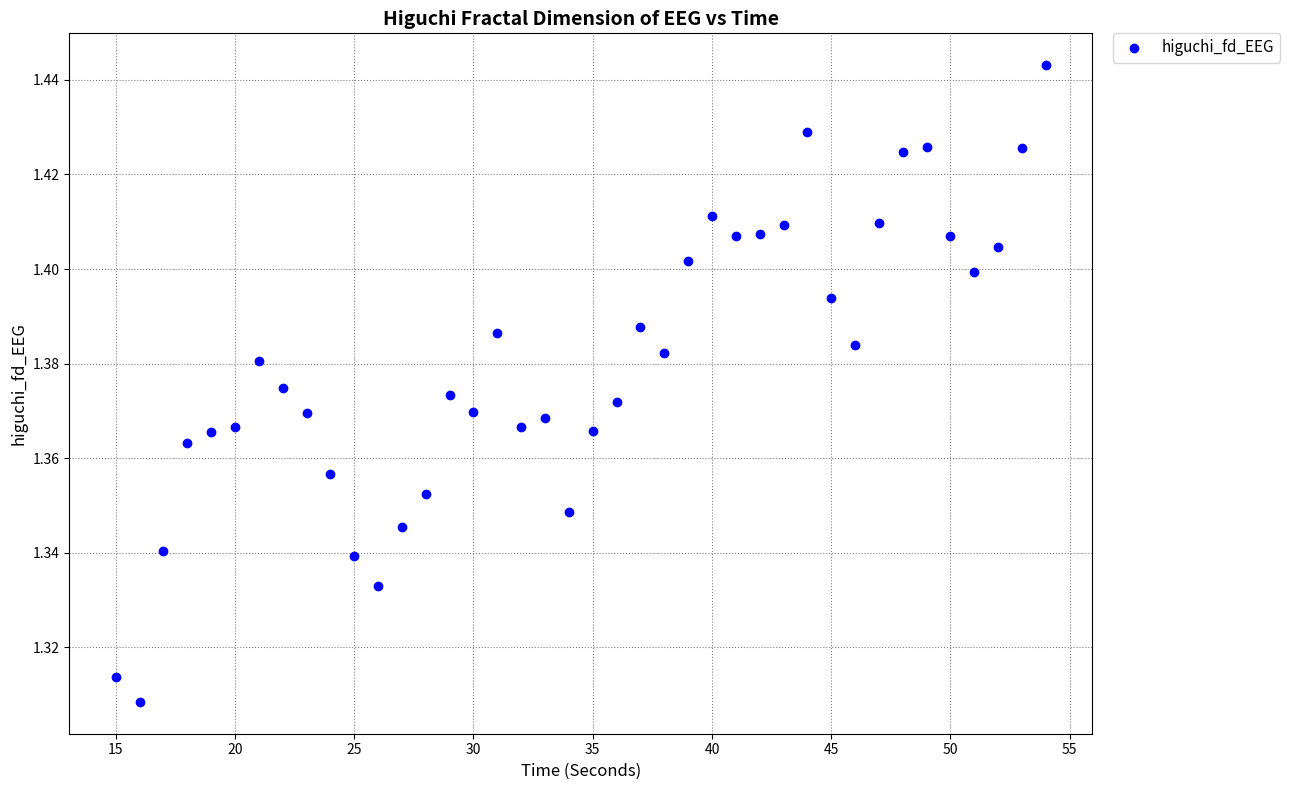

What is the range of X values (max minus min)?

39.0